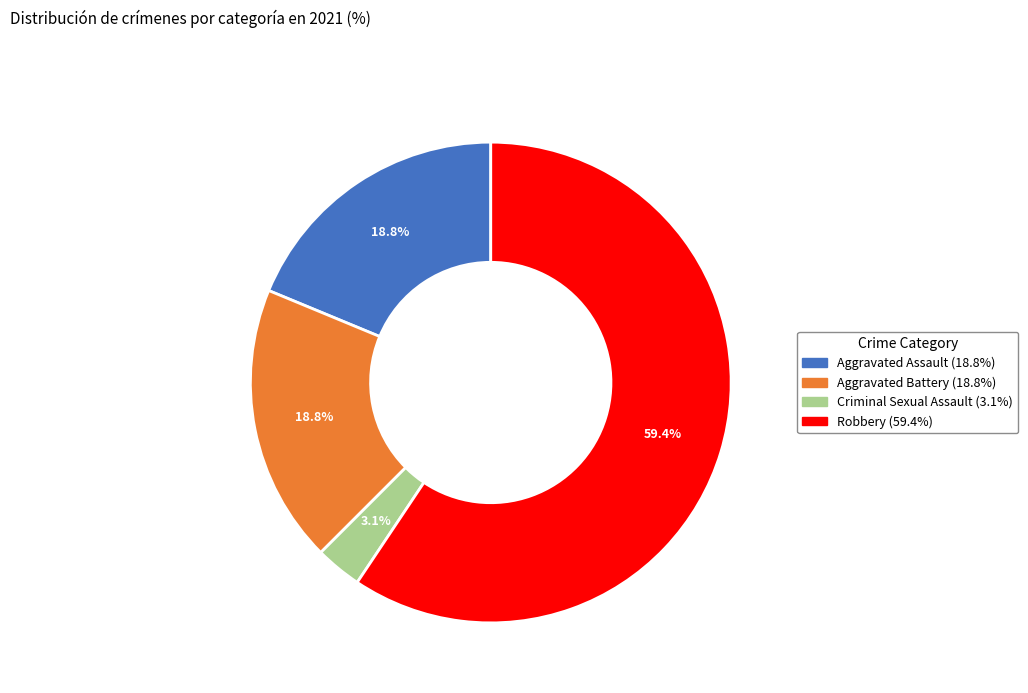

Which category accounts for the majority?

Robbery